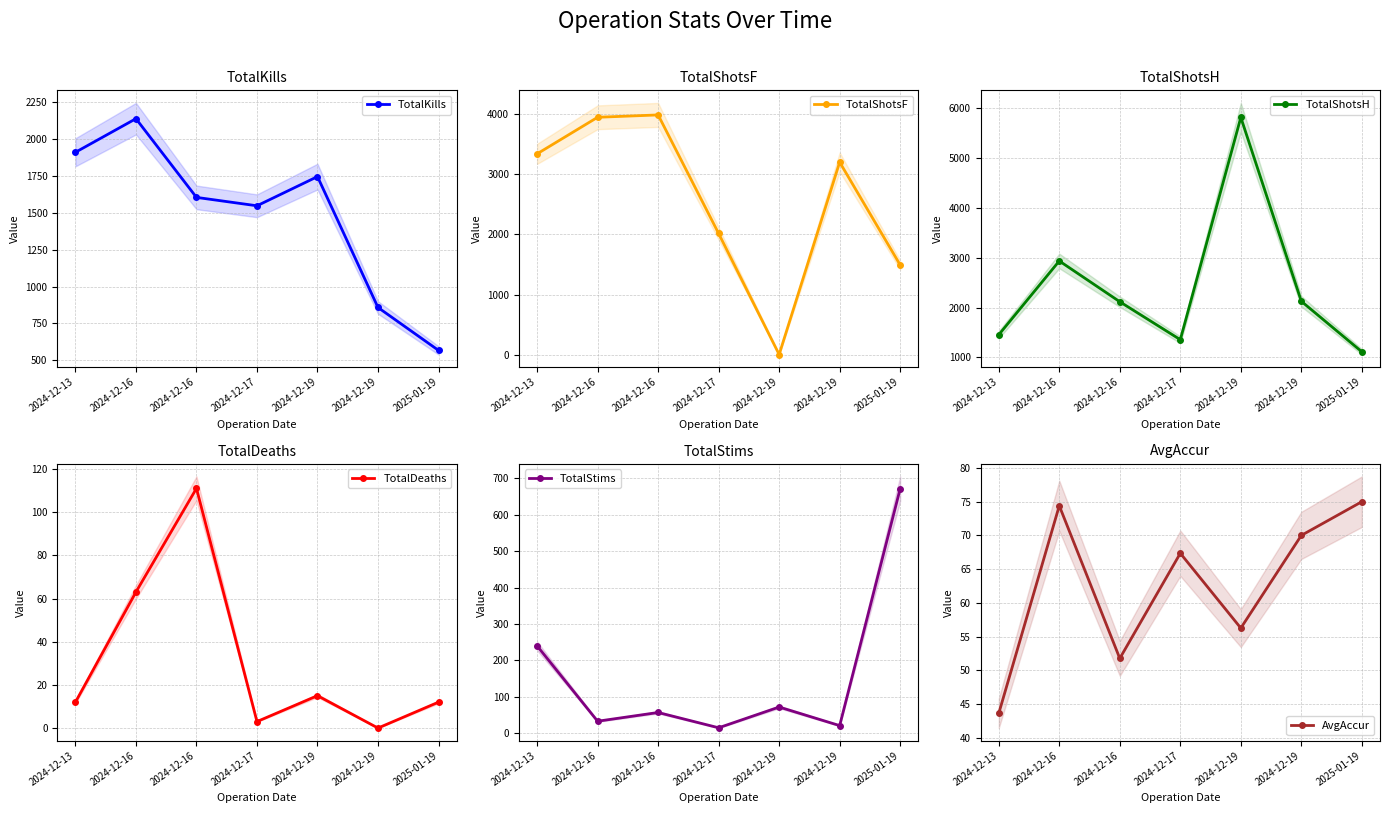

Reading right to left, transcribe all the data shown in this chart.

TotalKills: 567.0	858.0	1746.0	1548.0	1605.0	2139.0	1911.0
TotalShotsF: 1494.0	3198.0	10.0	2016.0	3981.0	3942.0	3336.0
TotalShotsH: 1113.0	2127.0	5820.0	1356.0	2118.0	2937.0	1455.0
TotalDeaths: 12.0	0.0	15.0	3.0	111.0	63.0	12.0
TotalStims: 672.0	21.0	72.0	15.0	57.0	33.0	240.0
AvgAccur: 75.0	70.0	56.2	67.3	51.8	74.4	43.6